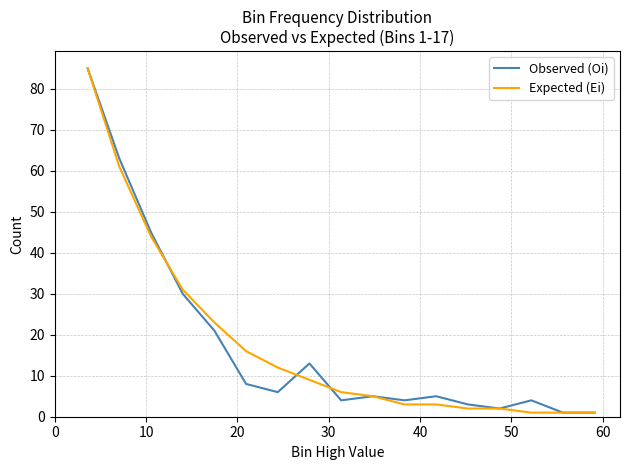

What is the greatest value displayed?

85